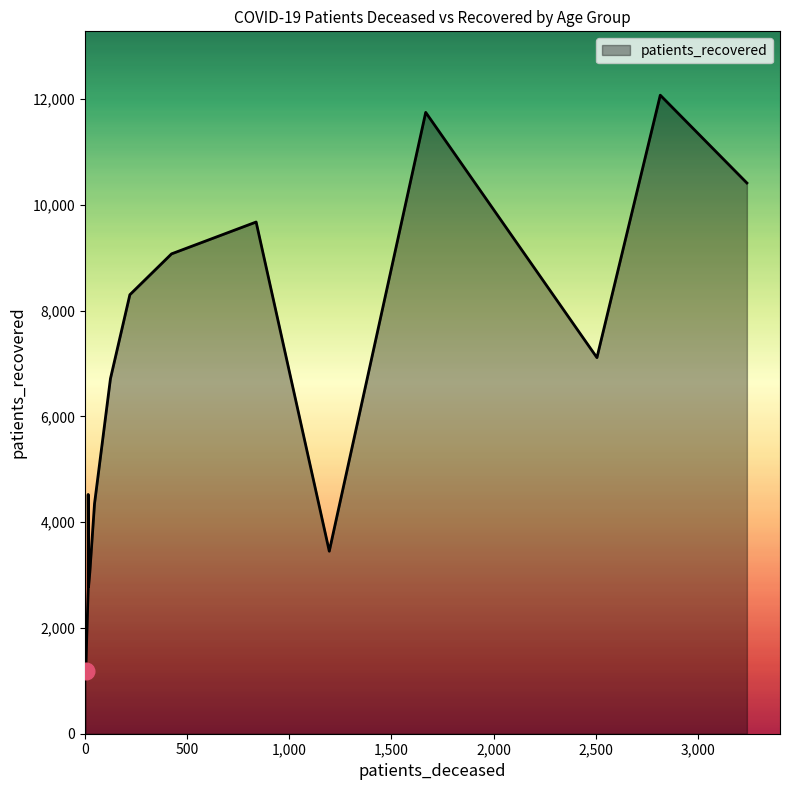

What is the minimum value shown in the chart?

3